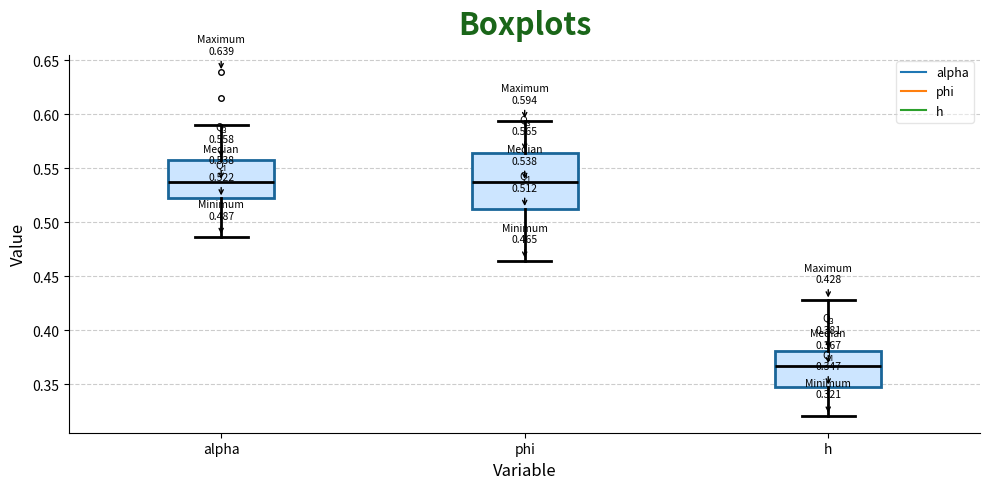

Which box has the lowest median line?

h